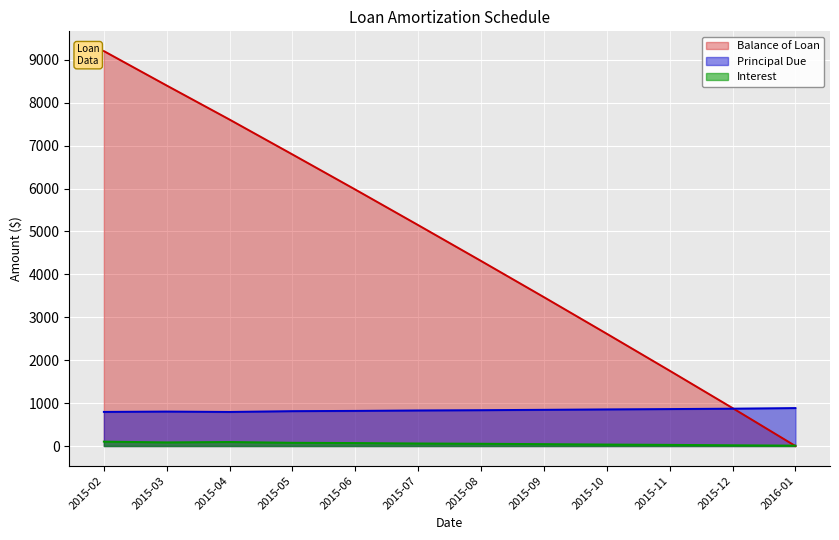

Reading right to left, extract all data points from this chart.

Balance of Loan: 2016-01=0.0	2015-12=884.5	2015-11=1755.0	2015-10=2616.0	2015-09=3469.5	2015-08=4313.3	2015-07=5148.5	2015-06=5977.3	2015-05=6795.8	2015-04=7608.4	2015-03=8402.3	2015-02=9205.3
Principal Due: 2016-01=884.5	2015-12=870.4	2015-11=861.1	2015-10=853.5	2015-09=843.8	2015-08=835.2	2015-07=828.8	2015-06=818.5	2015-05=812.7	2015-04=793.9	2015-03=803.0	2015-02=794.7
Interest: 2016-01=9.0	2015-12=17.3	2015-11=26.7	2015-10=34.2	2015-09=44.0	2015-08=52.5	2015-07=59.0	2015-06=69.3	2015-05=75.0	2015-04=93.8	2015-03=84.7	2015-02=101.9